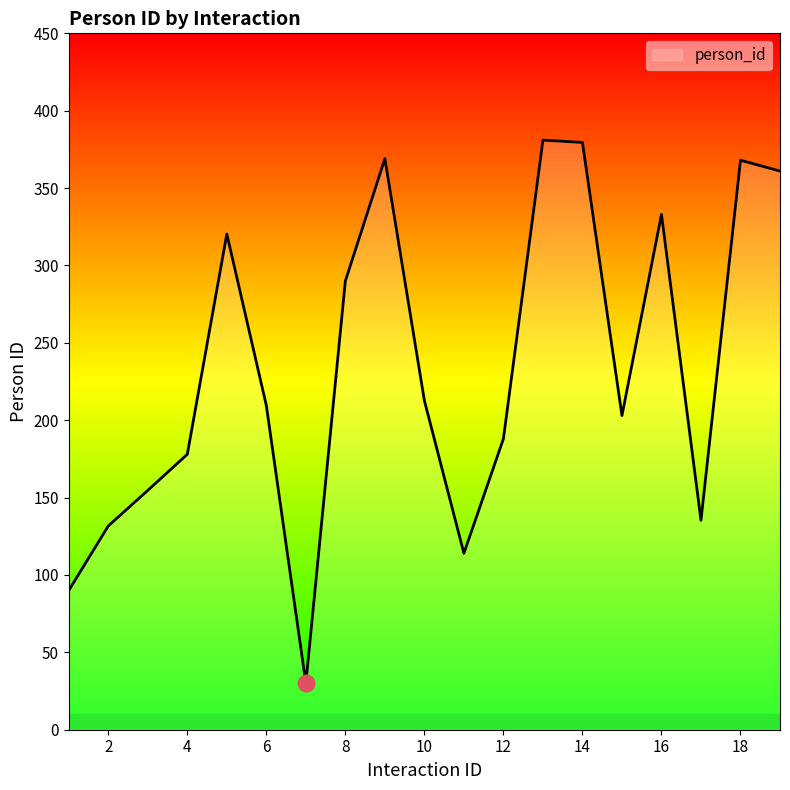

What is the difference between the maximum and minimum values?

351.0